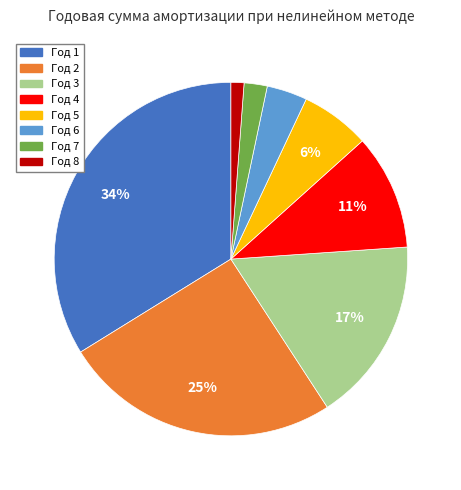

What is the smallest slice in the pie chart?

Год 8